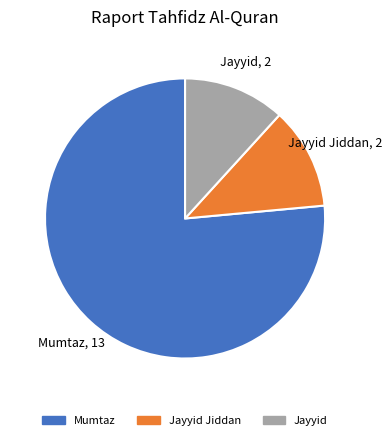

Is there a majority slice in this chart?

Yes